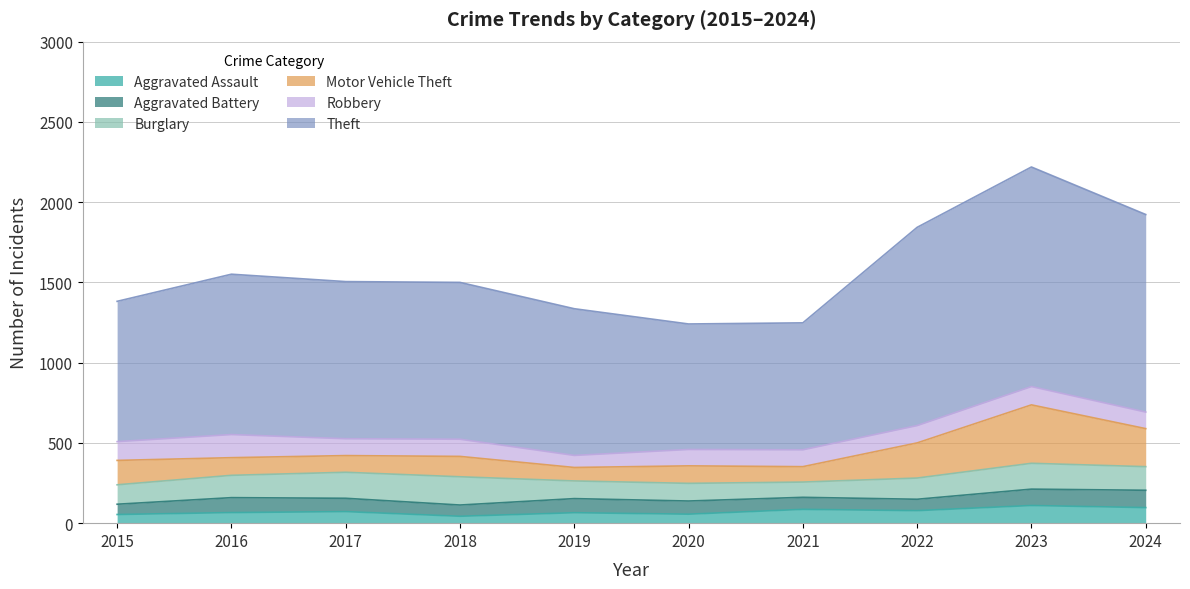

How many interior local peaks does the Robbery series have?

3